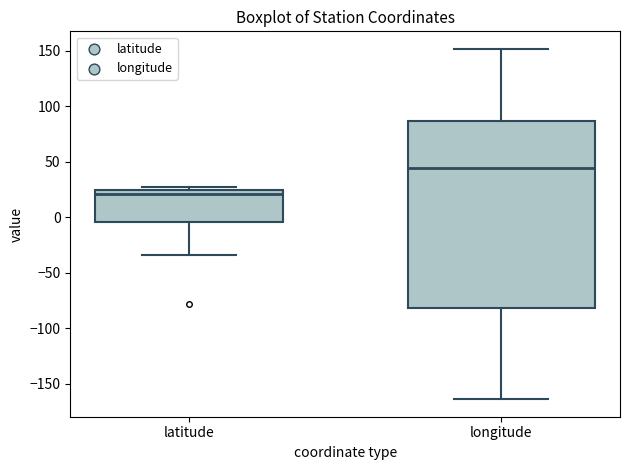

Reading left to right, read every box against the y-axis: the position of its median line, the range the box covers, and the ends of its whiskers. The values are not printed on the chart, so give them approximately, as read against the axis.

latitude: median 20, box -5 to 25, whiskers -35 to 25 (just above the box's upper edge)
longitude: median 45, box -80 to 85, whiskers -165 to 150